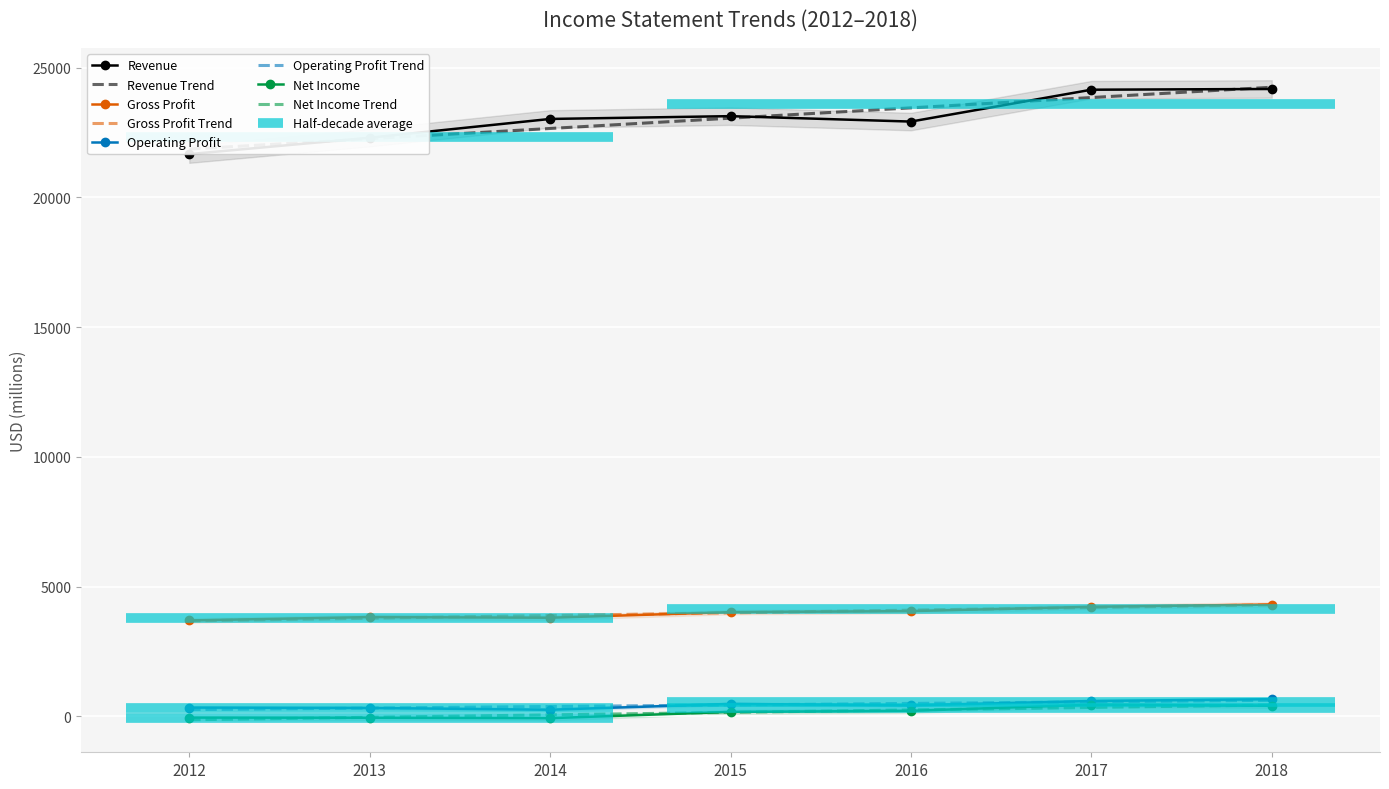

Is it true that Revenue equals 24147 at 2017?

True